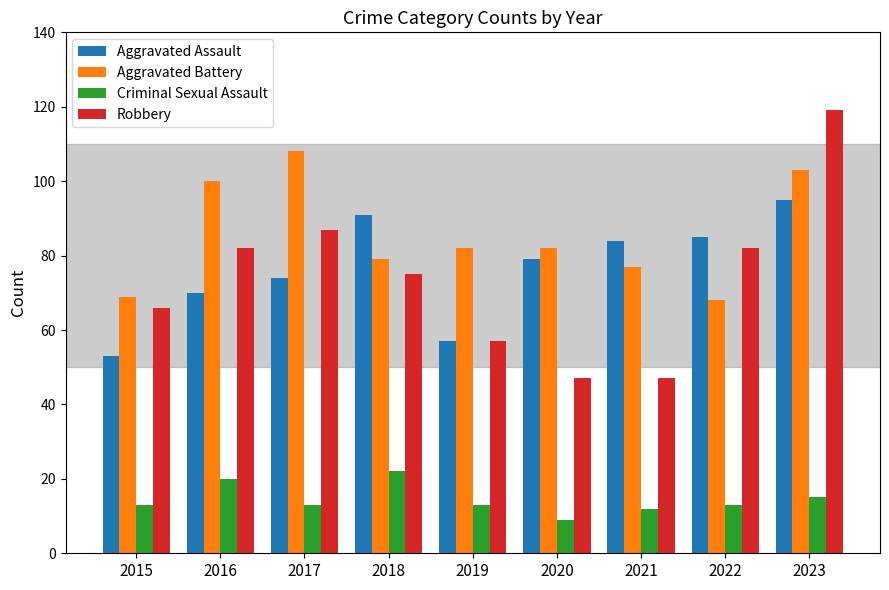

True or false: Robbery has a value of 82 at 2022.

True